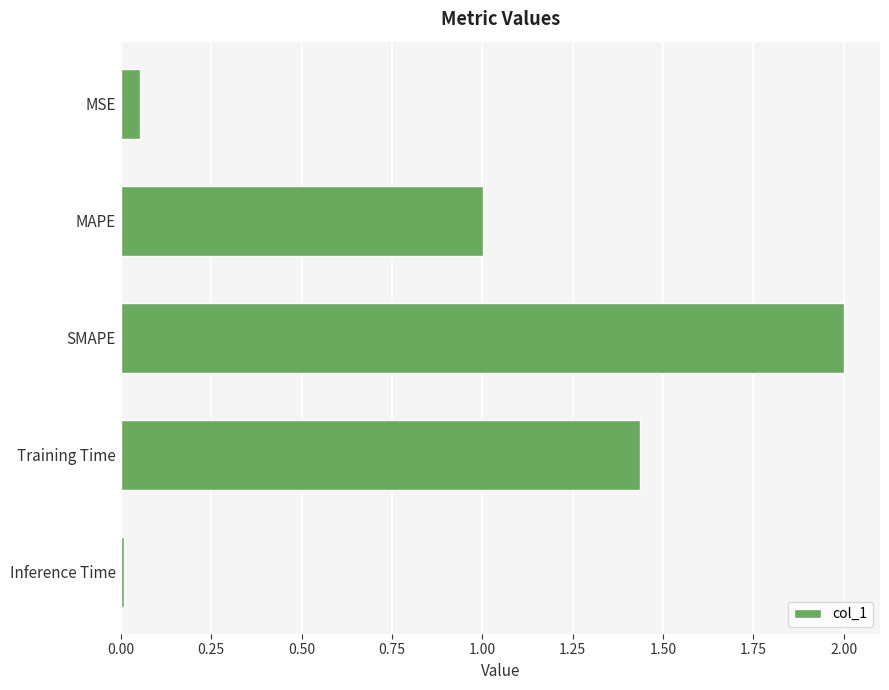

The value at Training Time is 2.0. True or false?

False